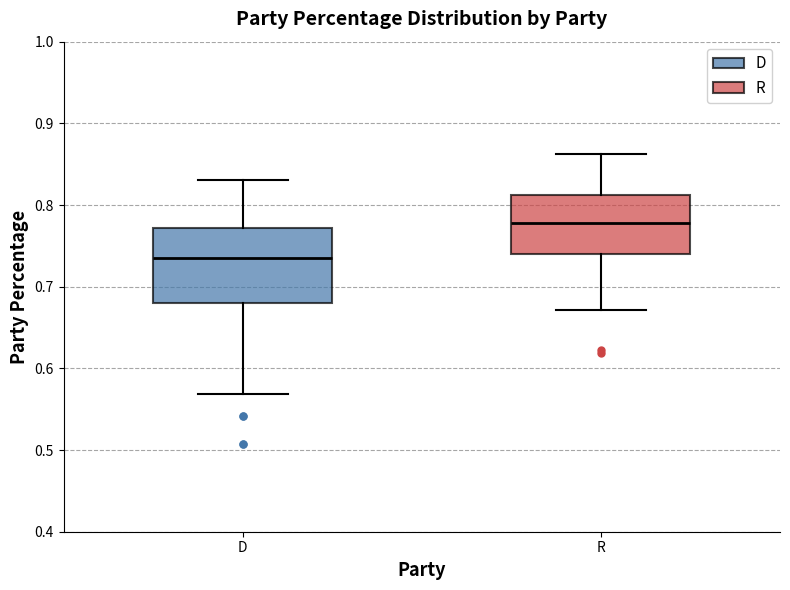

Where is the lower edge of the box for D on the y-axis? The values are not printed on the chart, so give them approximately, as read against the axis.

0.68